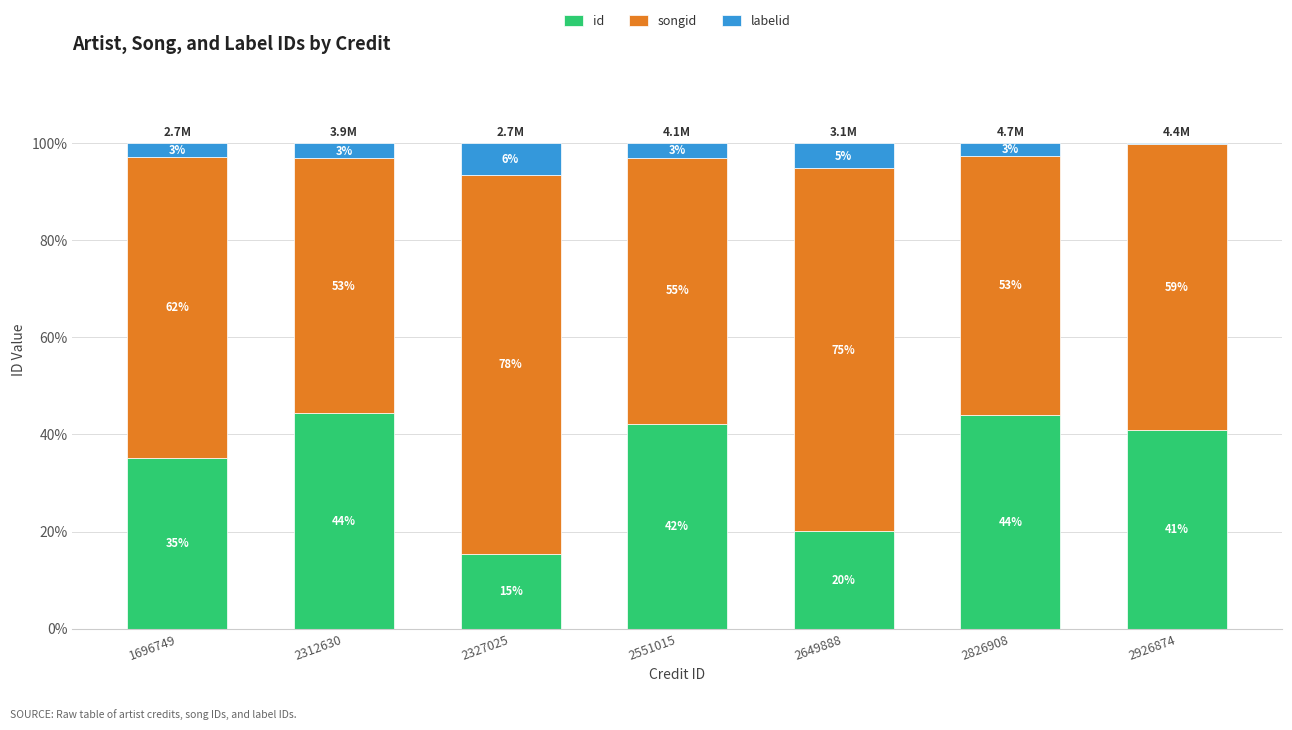

Which category has the highest value in the id series?

2312630